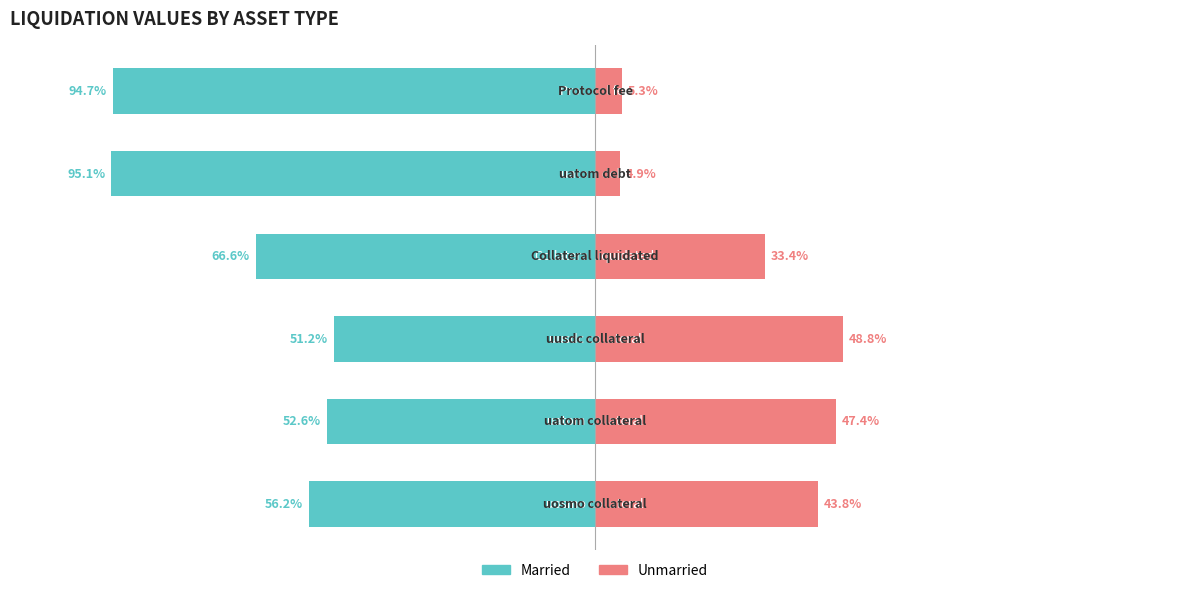

What is the total value across all series at 2?

-2.4